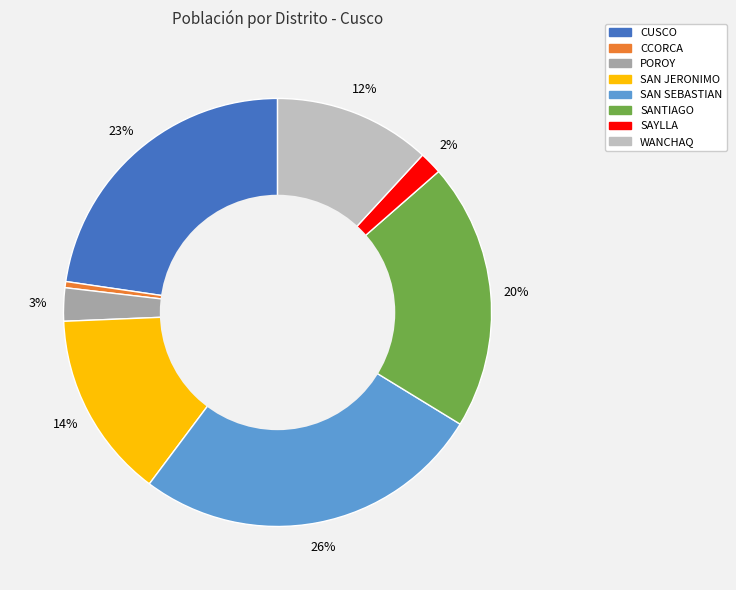

Rank the categories by value from highest to lowest.

SAN SEBASTIAN, CUSCO, SANTIAGO, SAN JERONIMO, WANCHAQ, POROY, SAYLLA, CCORCA